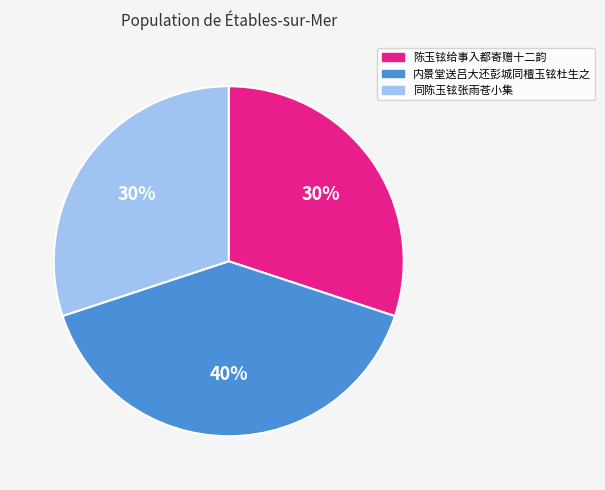

What is the ratio of the value at 内景堂送吕大还彭城同檀玉铉杜生之 to the value at 同陈玉铉张雨苍小集?

1.3